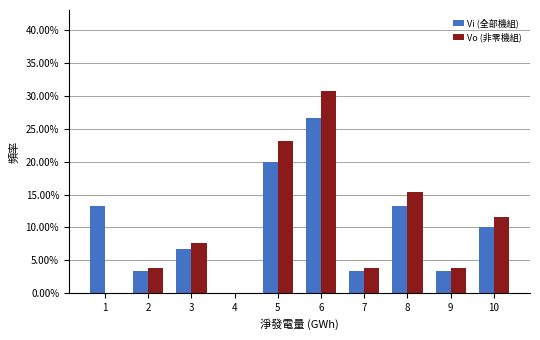

What are all the series names shown in the legend?

Vi (全部機組), Vo (非零機組)